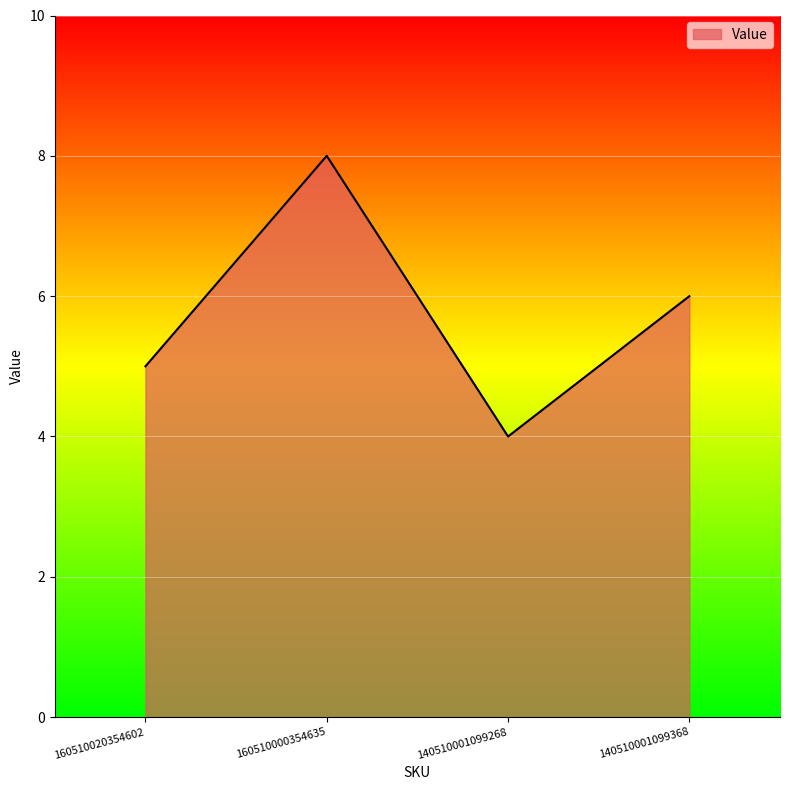

What position from the left is 140510001099368?

4